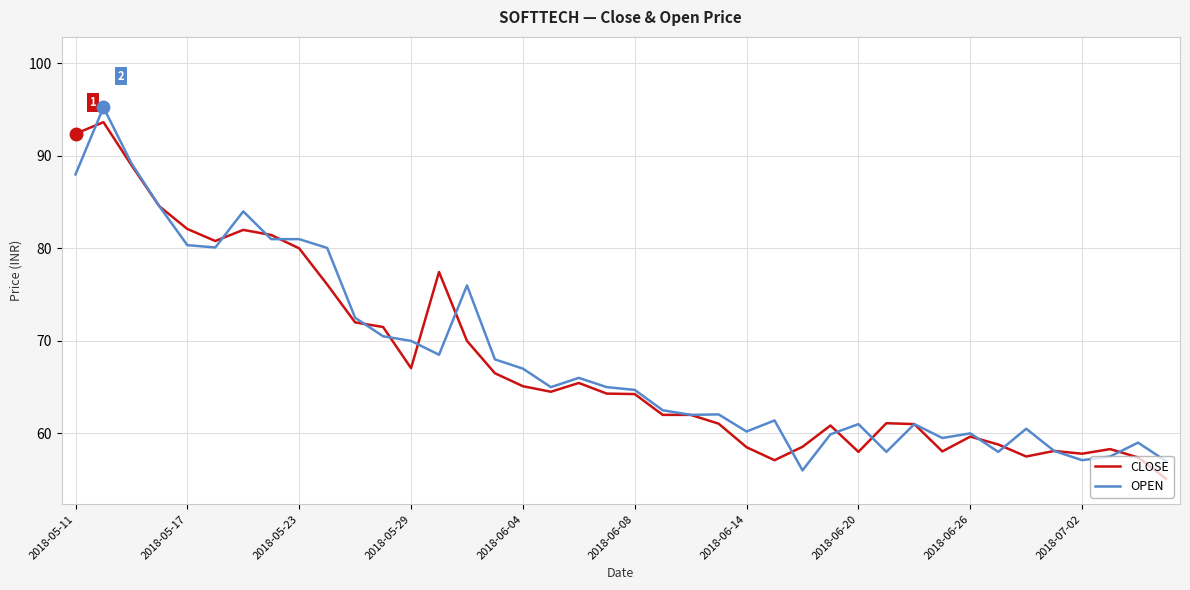

What is the maximum value for CLOSE?

93.7